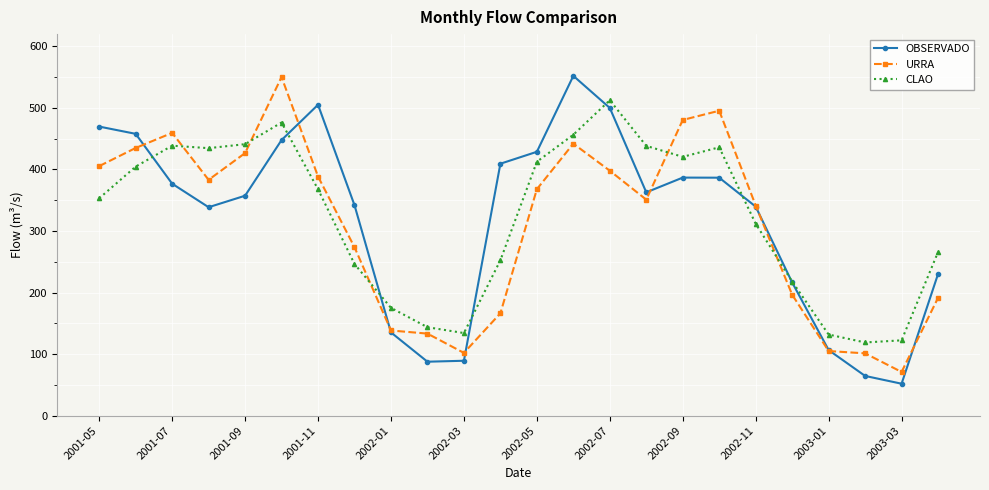

True or false: CLAO and URRA cross at least once.

True